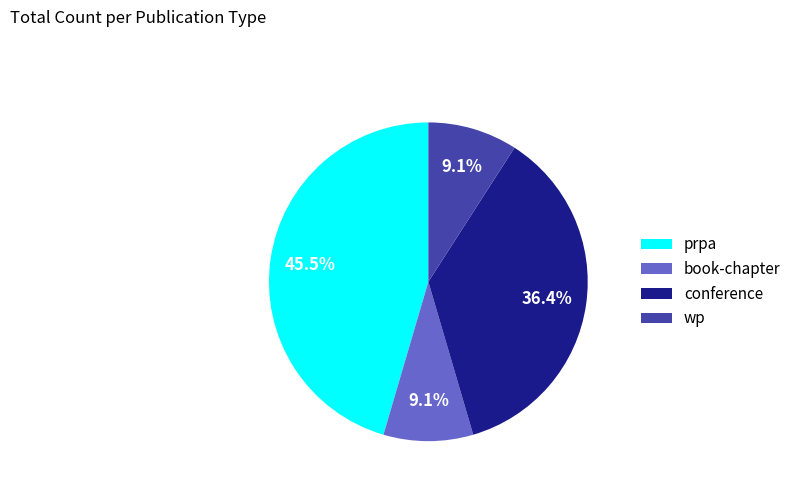

Is prpa the majority of the pie?

No